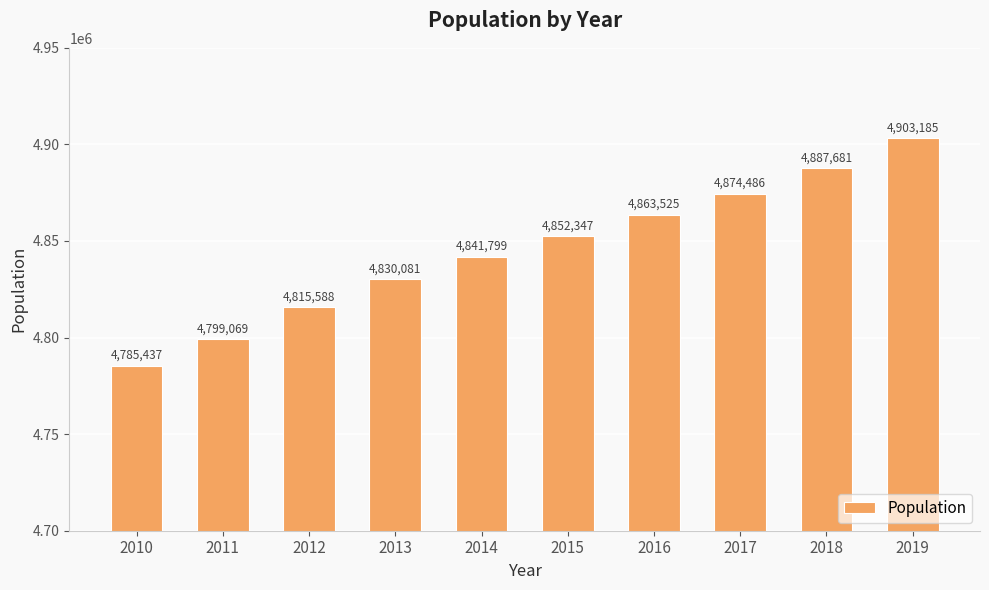

What is the change in value from 2010 to 2013?

+44644